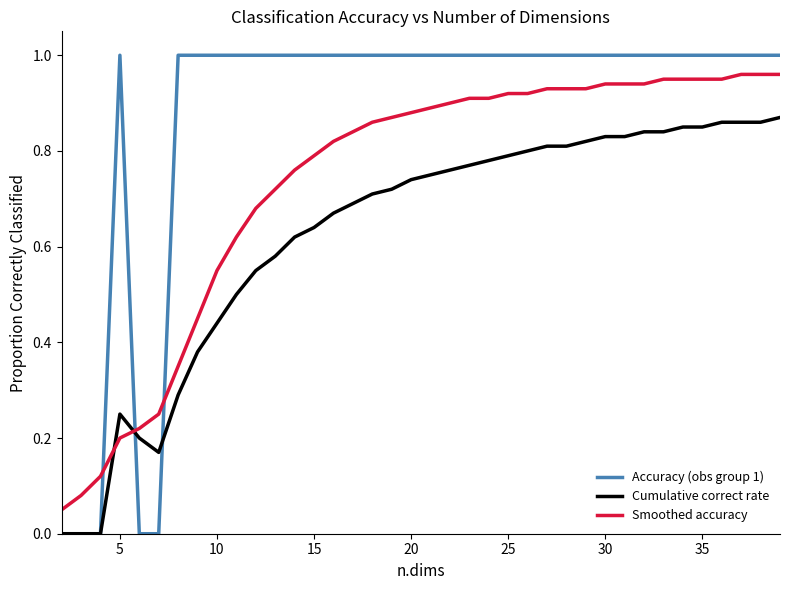

How many intersections are there between Cumulative correct rate and Smoothed accuracy?

2